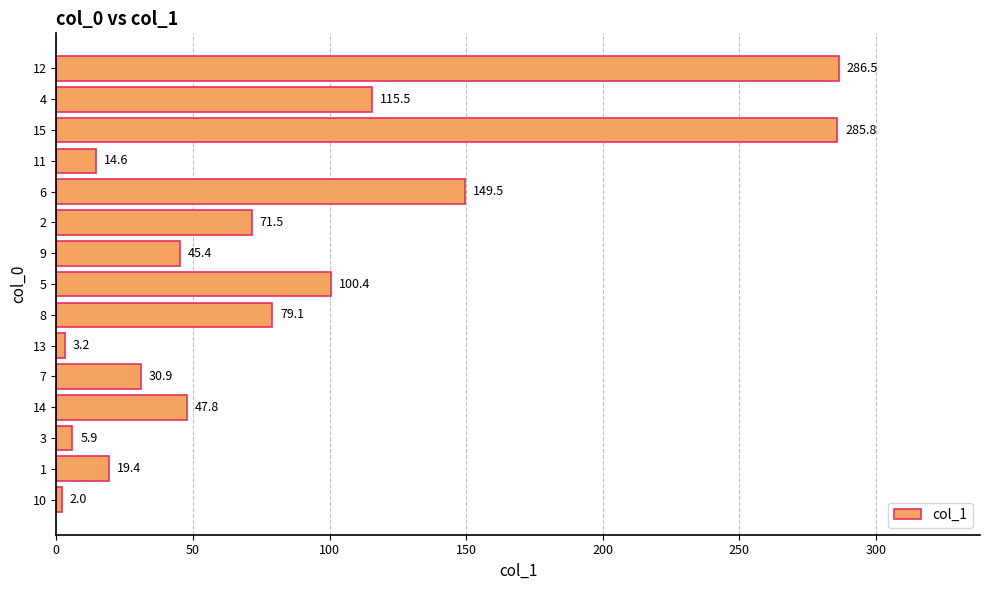

What is the greatest value displayed?

286.5